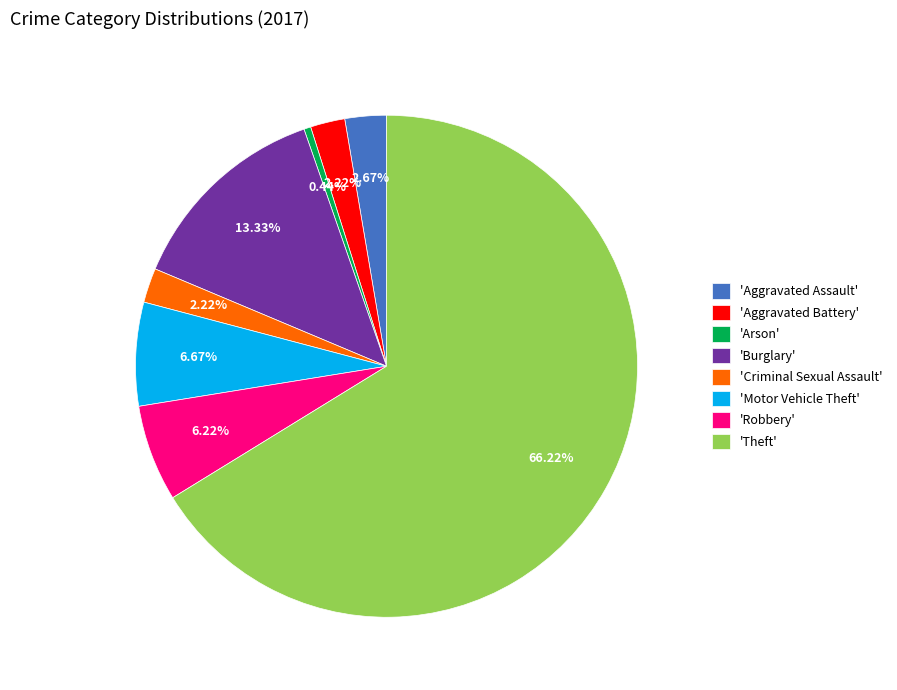

What is the largest slice in the pie chart?

'Theft'